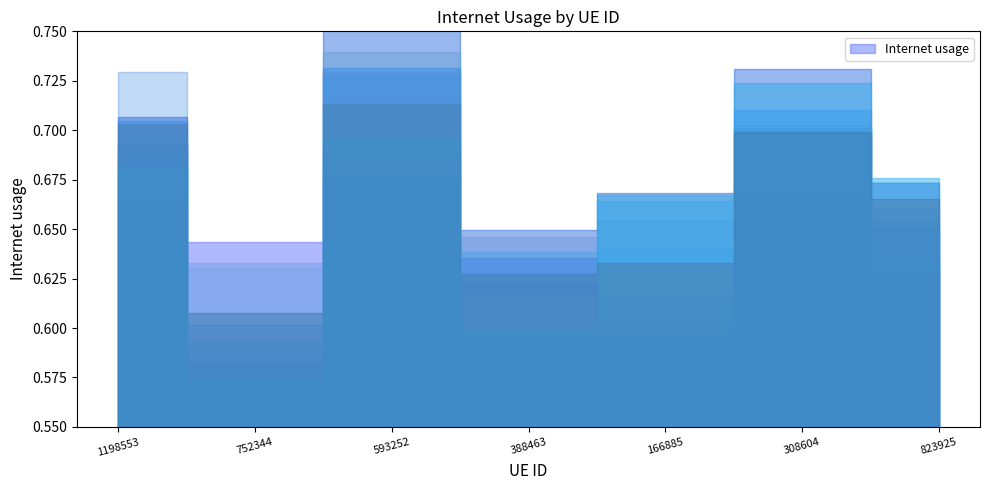

True or false: the data has more than 1 interior local peaks.

True